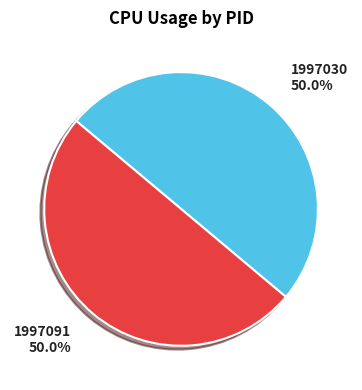

How many segments does this pie chart have?

2